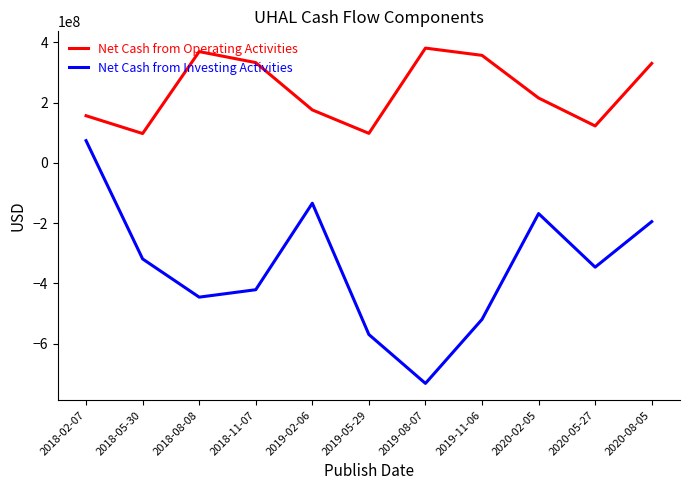

At which category does the chart reach its minimum across all series?

2019-08-07